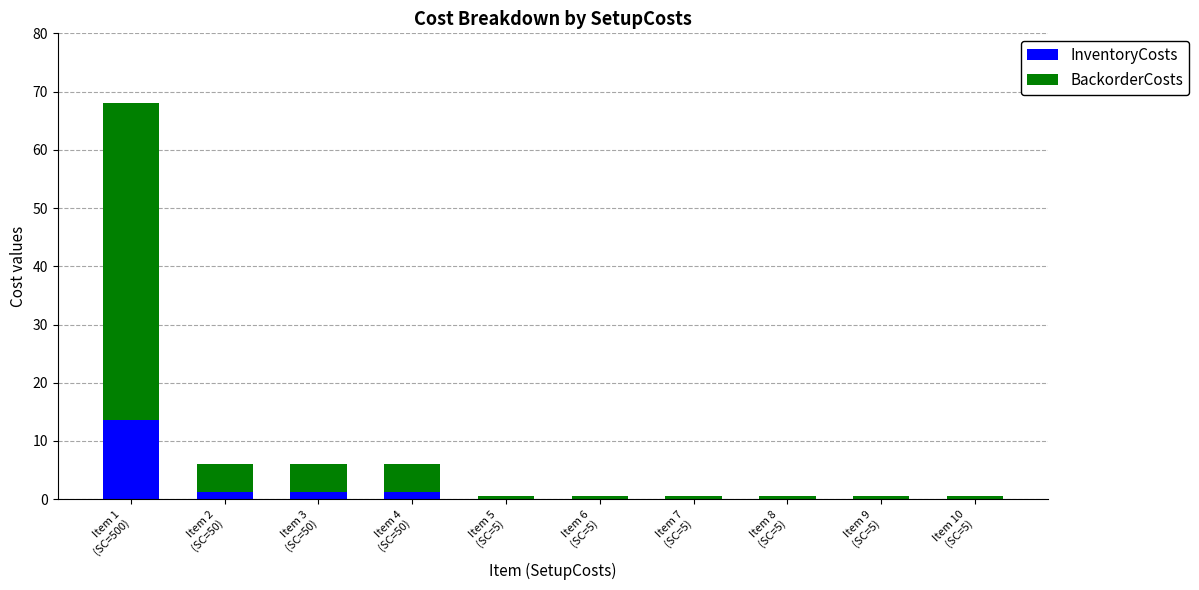

What is the highest value of the InventoryCosts series?

13.6